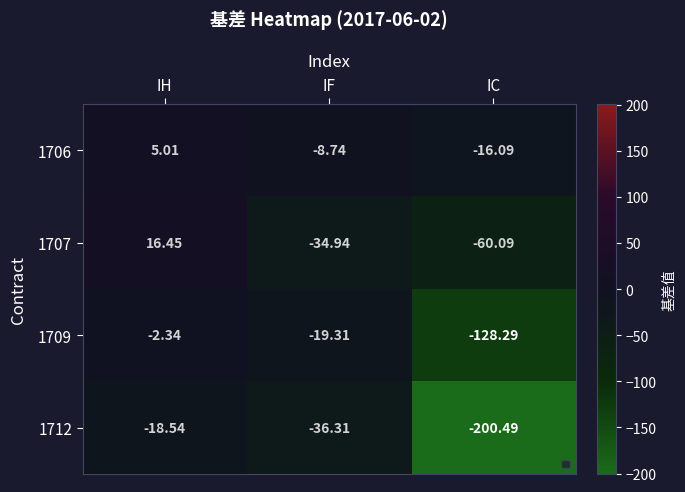

Is the value of 1709 at IC greater than the value of 1707 at IF?

No